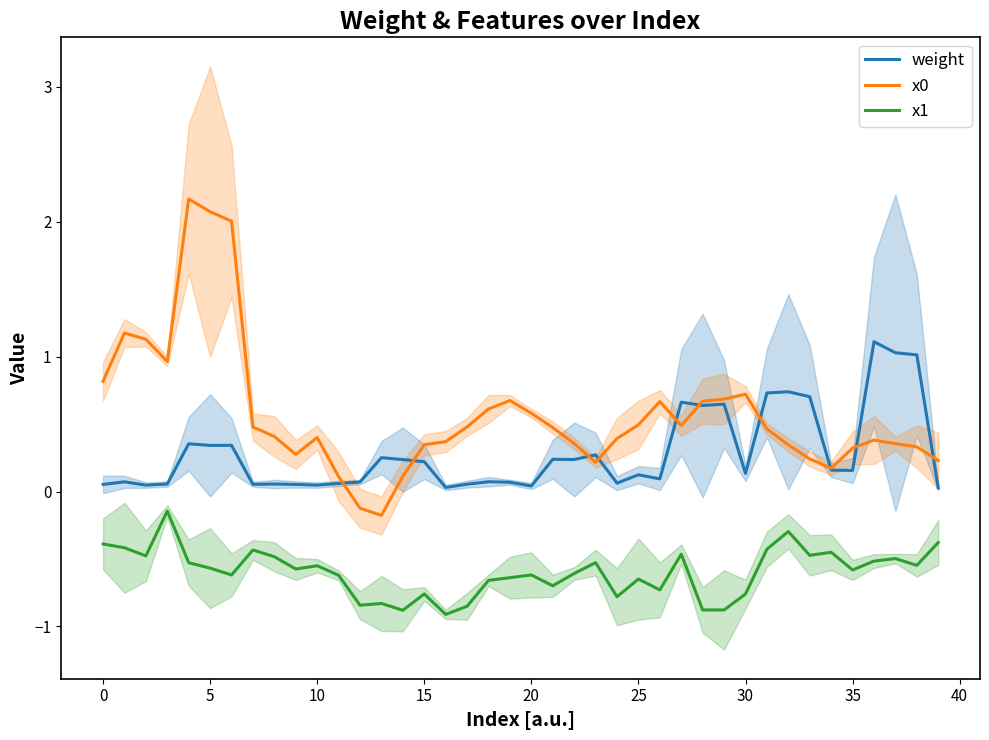

True or false: x1 and weight cross at least once.

False